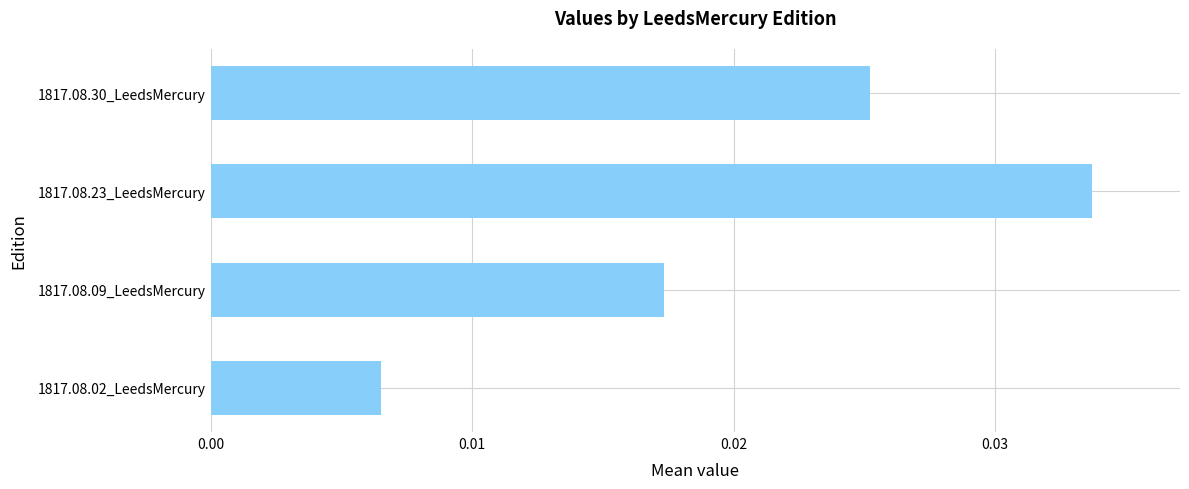

Rank the categories by value from lowest to highest.

1817.08.02_LeedsMercury, 1817.08.09_LeedsMercury, 1817.08.30_LeedsMercury, 1817.08.23_LeedsMercury